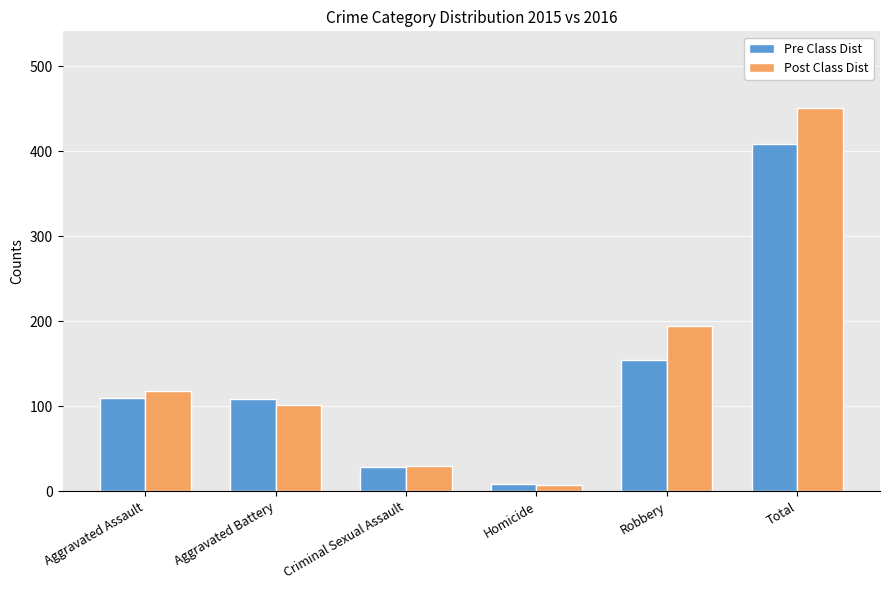

How many bars are there in each group?

2